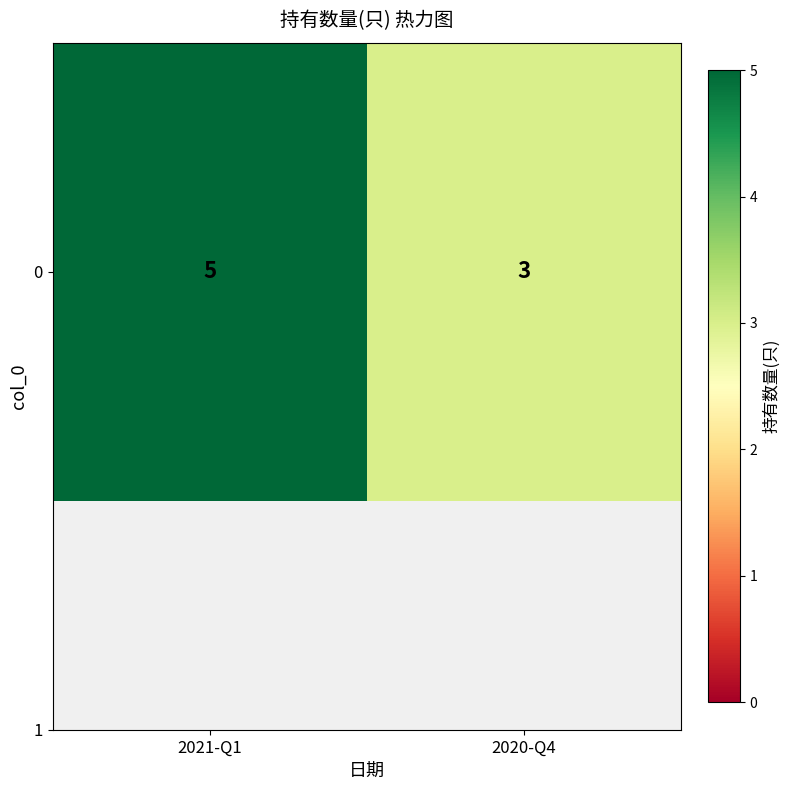

At which category does the chart reach its minimum across all series?

2020-Q4